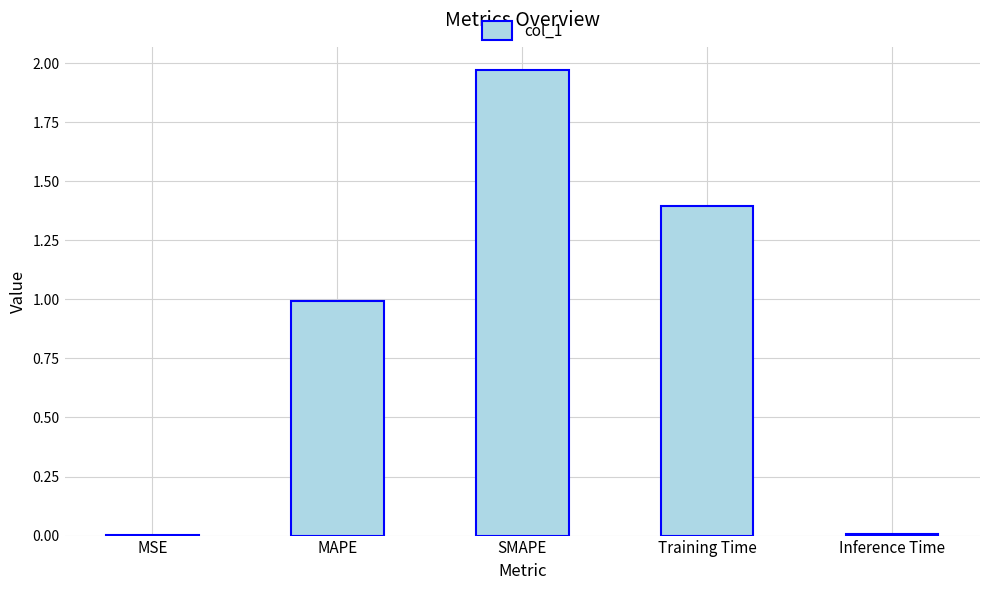

Is it true that the value at SMAPE is 0.5?

False